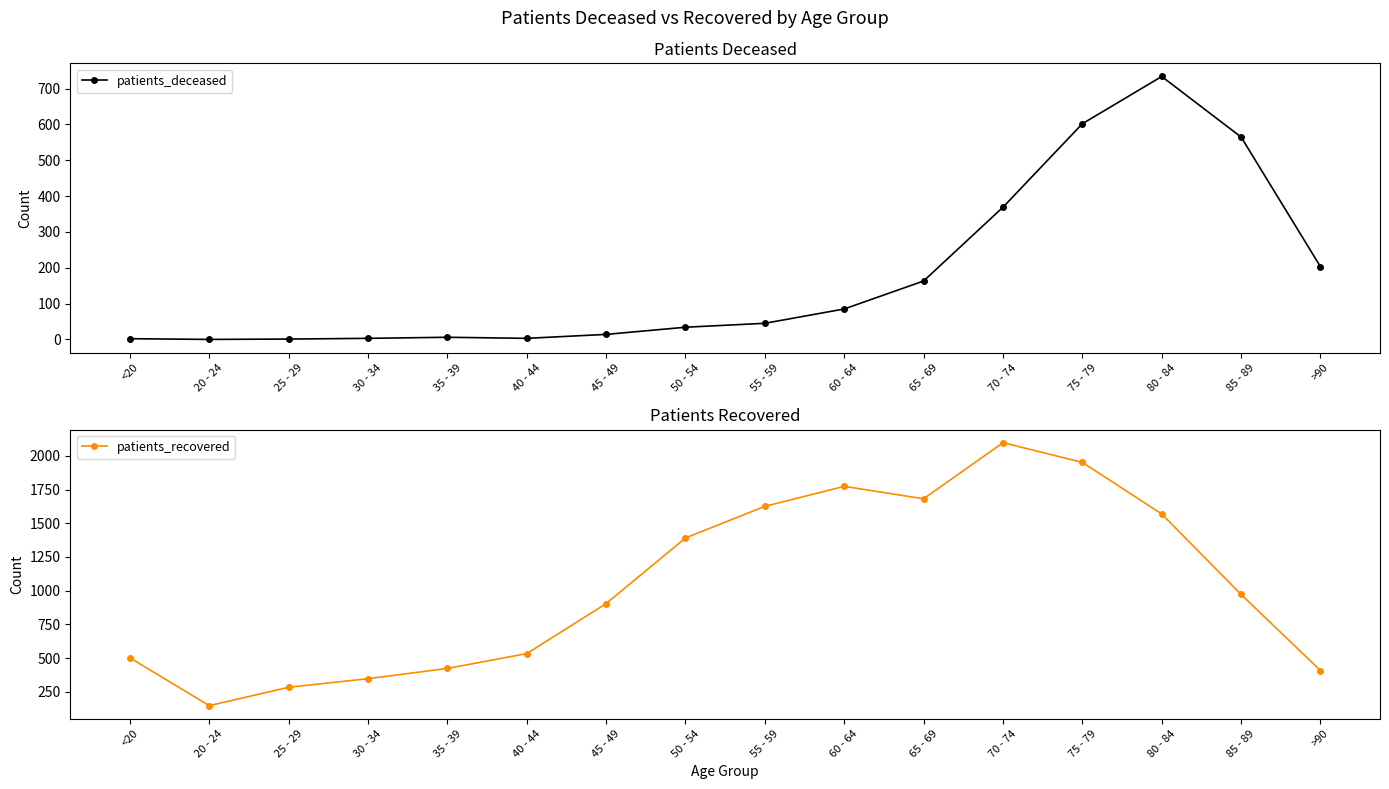

True or false: patients_deceased has a value of 327 at 75 - 79.

False